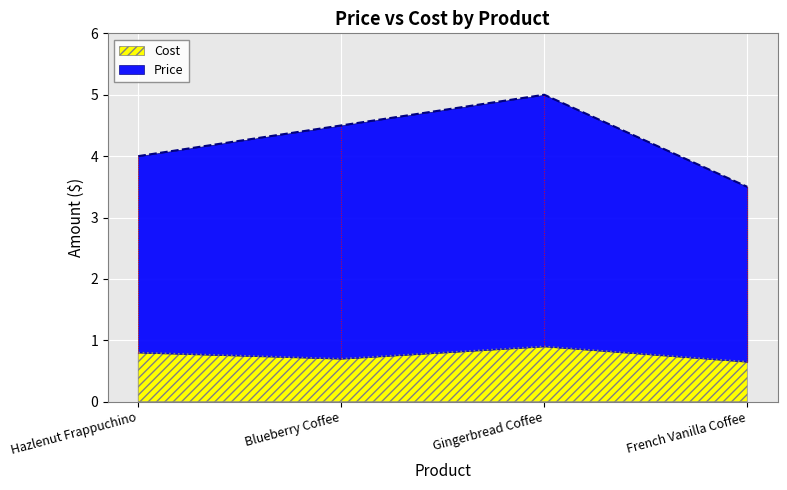

True or false: Cost and Price cross at least once.

False